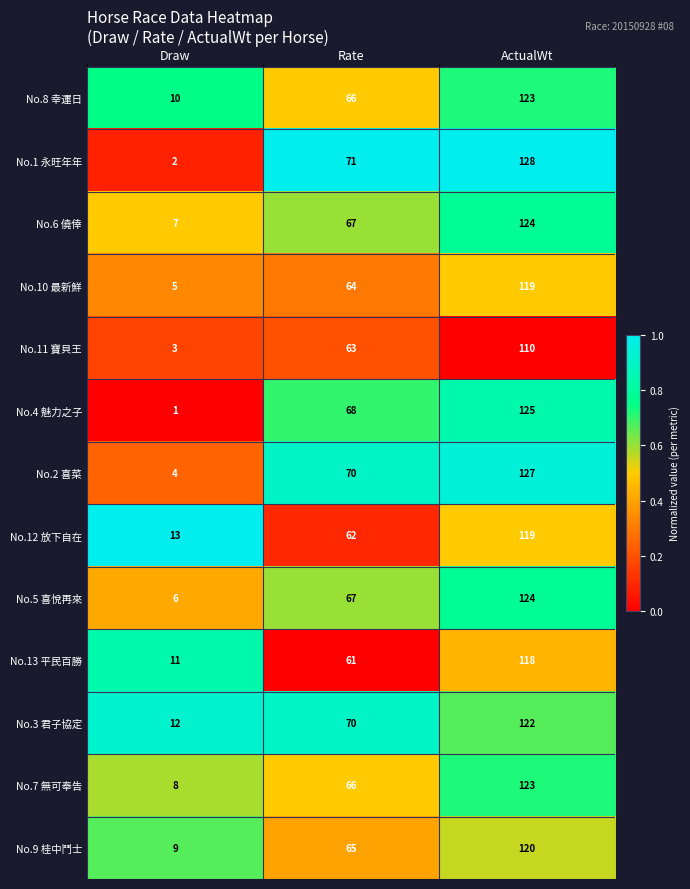

What is the difference between the maximum and minimum values in the No.12 放下自在 series?

106